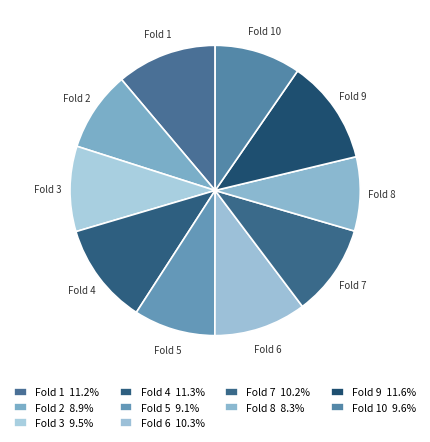

How many segments does this pie chart have?

10